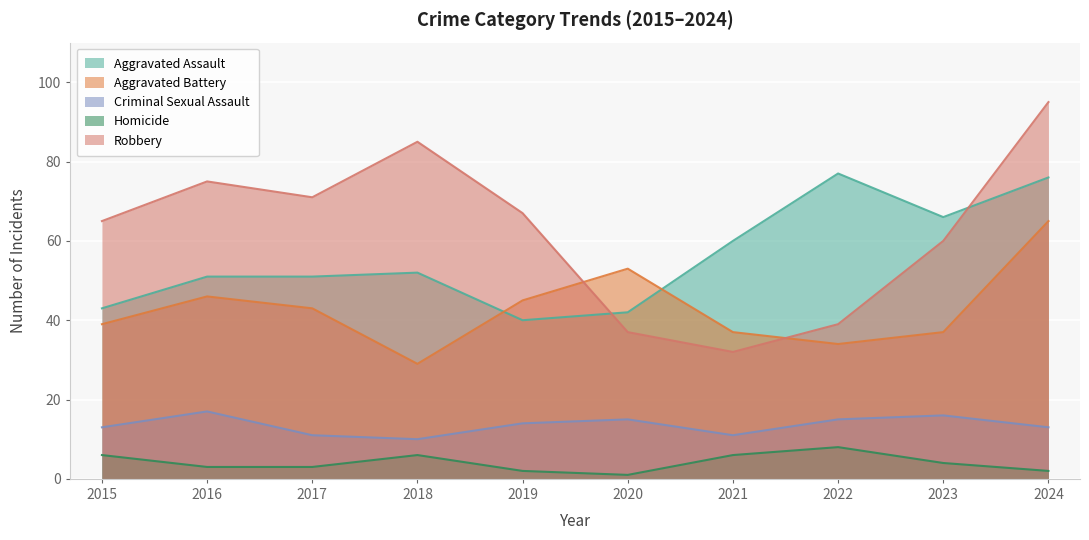

Reading left to right, extract all data points from this chart.

Aggravated Assault: 43	51	51	52	40	42	60	77	66	76
Aggravated Battery: 39	46	43	29	45	53	37	34	37	65
Criminal Sexual Assault: 13	17	11	10	14	15	11	15	16	13
Homicide: 6	3	3	6	2	1	6	8	4	2
Robbery: 65	75	71	85	67	37	32	39	60	95